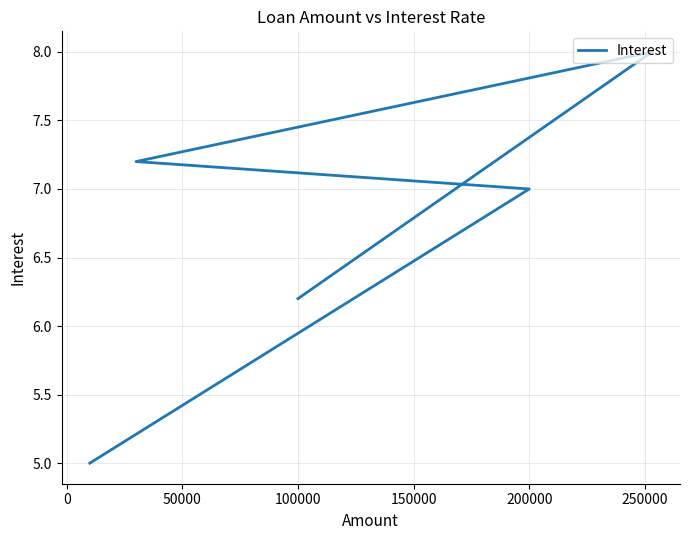

What is the difference between the maximum and minimum values?

3.0